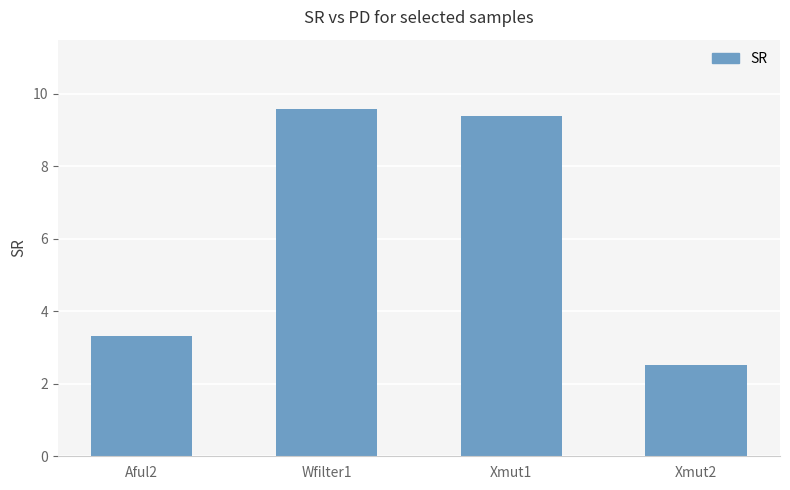

Approximately how many times larger is the value at Xmut2 compared to Aful2?

0.8